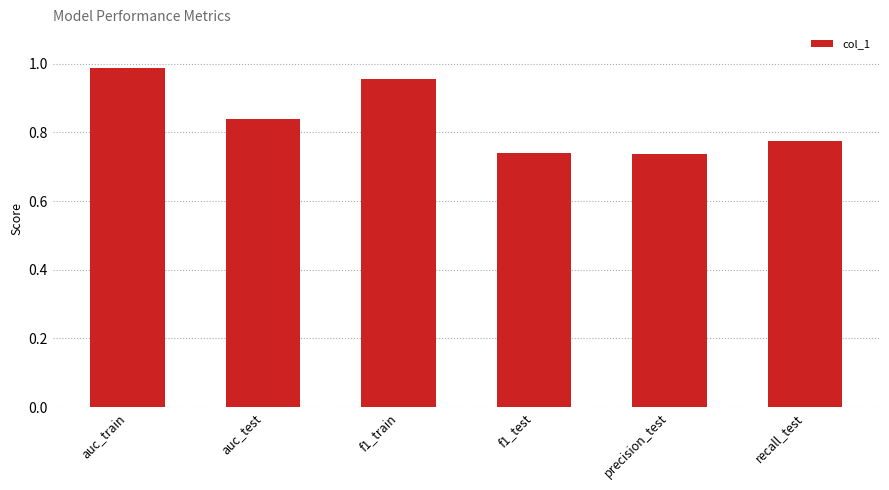

How many categories are shown in the chart?

6